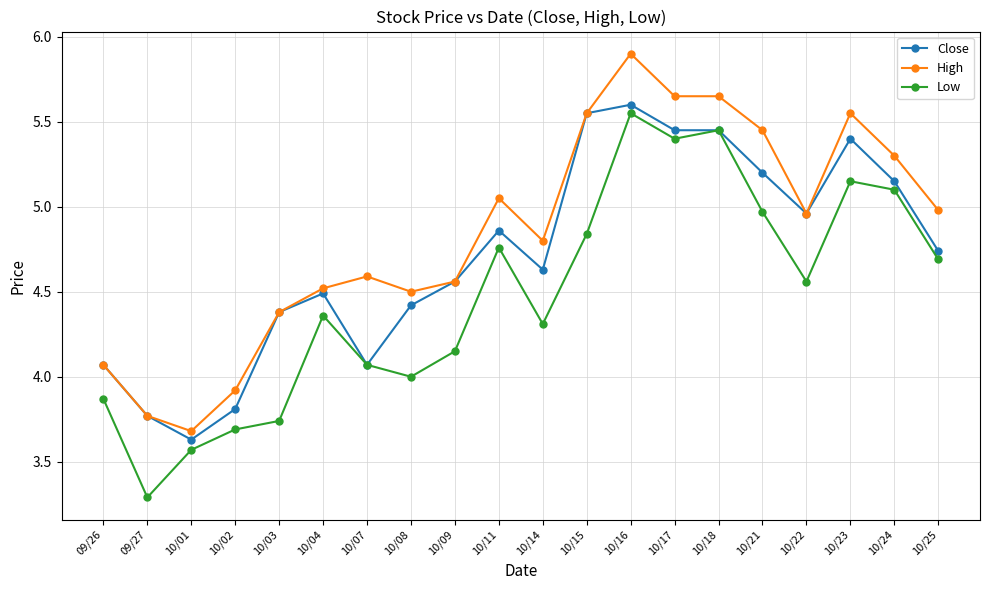

Rank the series at 10/23 from highest to lowest value.

High, Close, Low